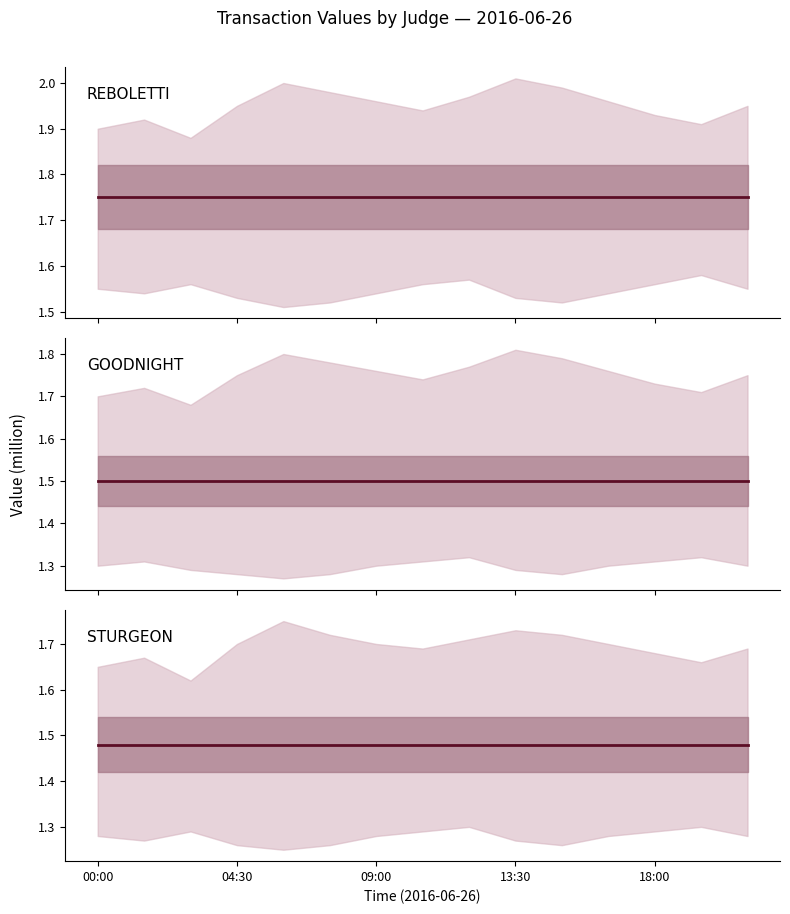

What is the sum of all REBOLETTI values?

26250000